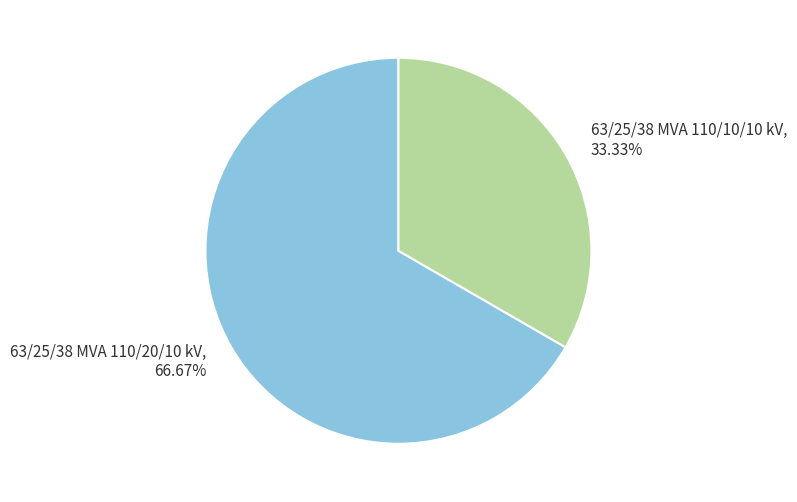

Approximately how many times larger is the value at 63/25/38 MVA 110/20/10 kV compared to 63/25/38 MVA 110/10/10 kV?

2.0